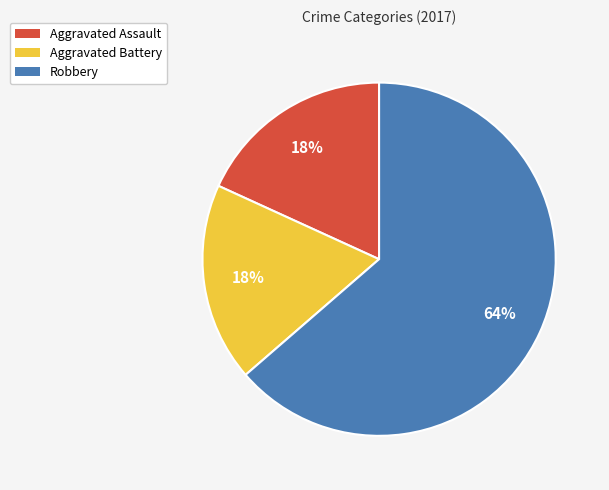

How many segments does this pie chart have?

3